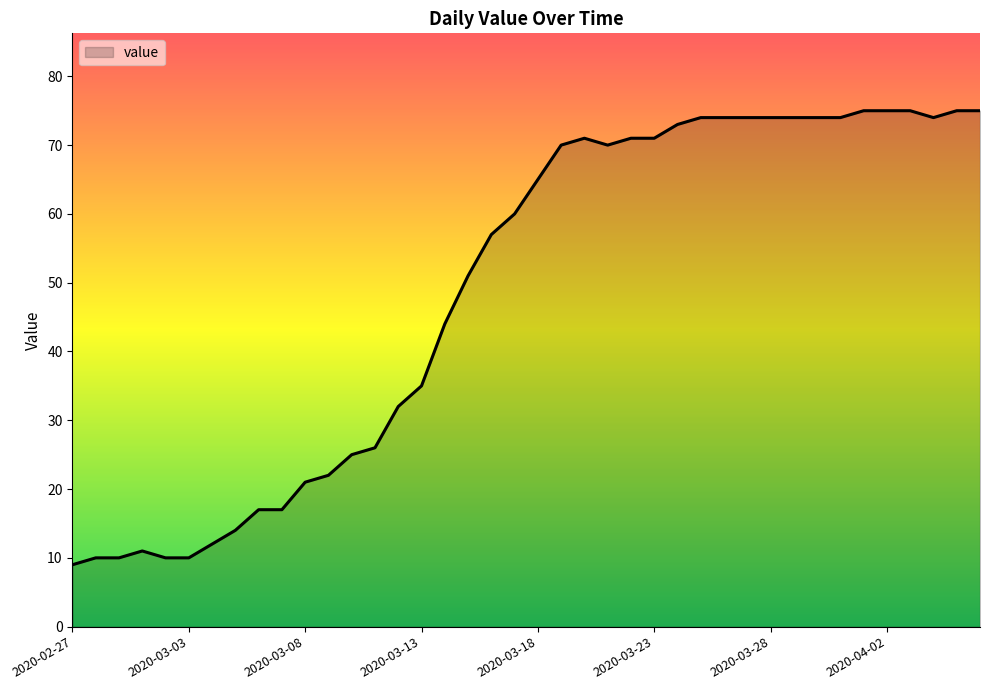

What is the smallest value displayed?

9